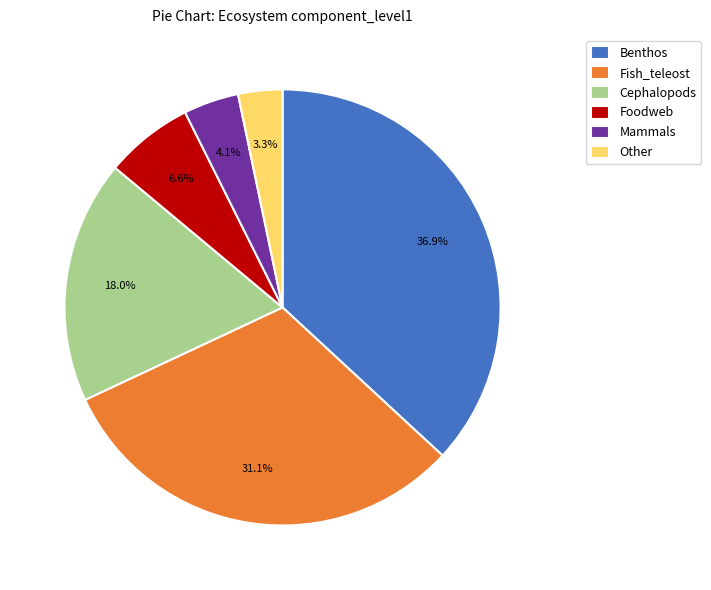

What percentage is the Mammals slice, to the nearest percent?

4%